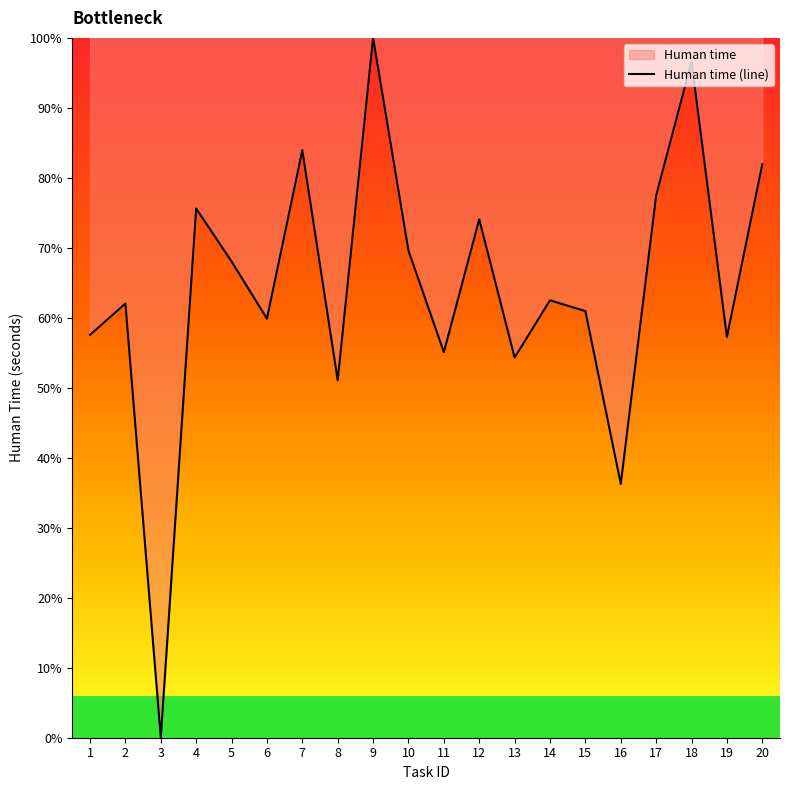

Between 10 and 1, which is larger?

10